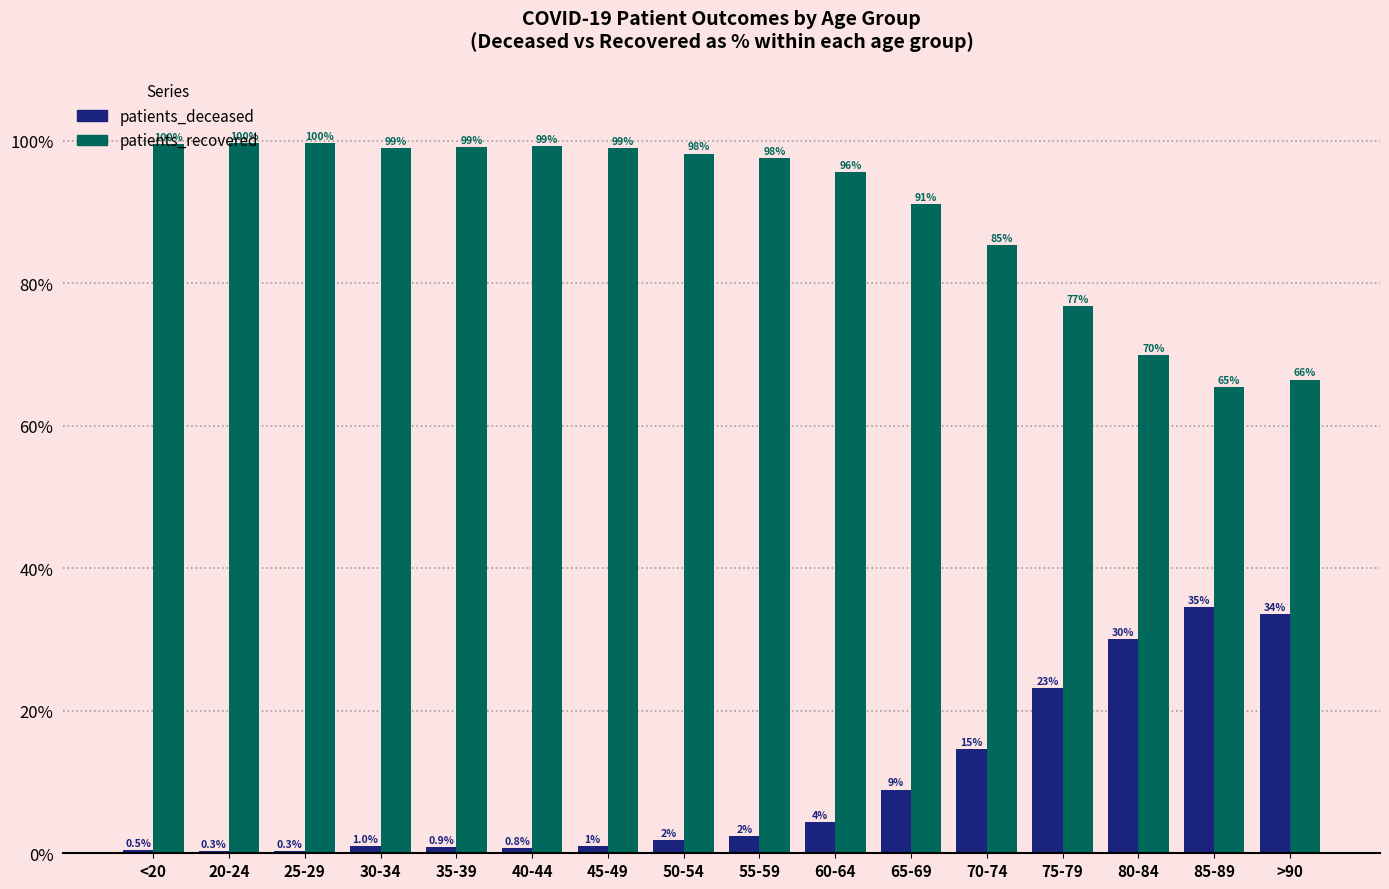

True or false: patients_deceased has a value of 23.2 at 75-79.

True